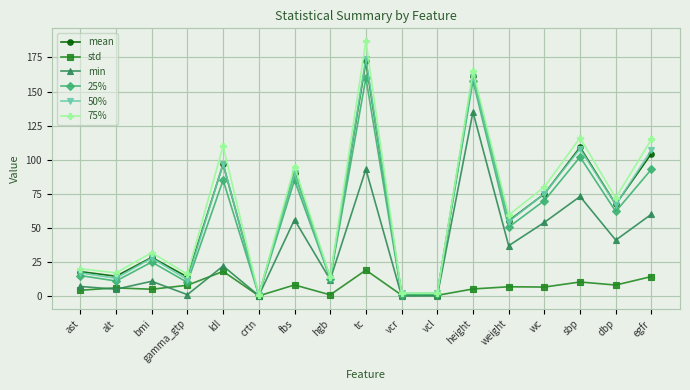

What is the maximum value shown in the chart?

187.0